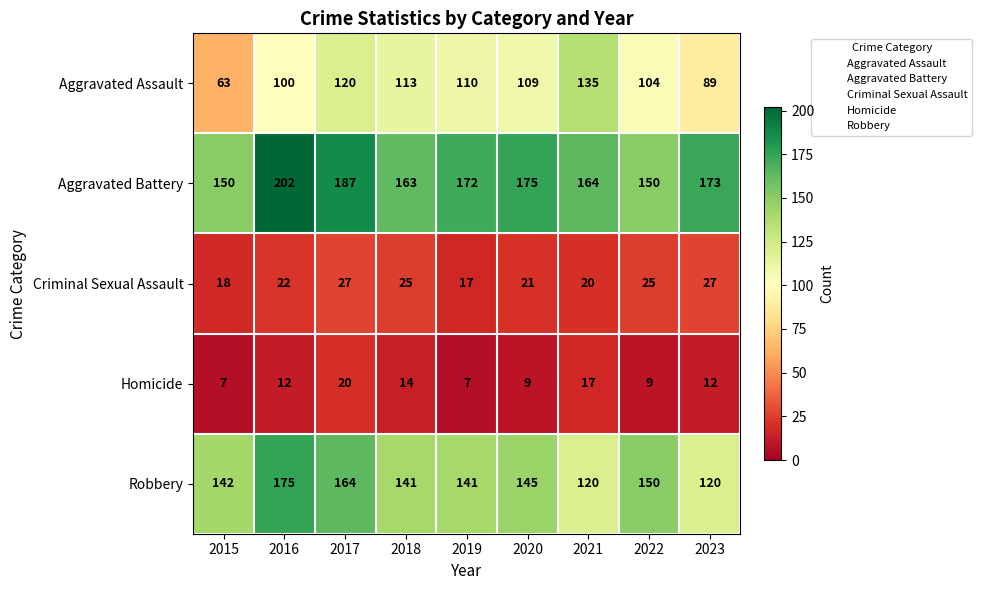

What is the average value of the Aggravated Assault series?

105